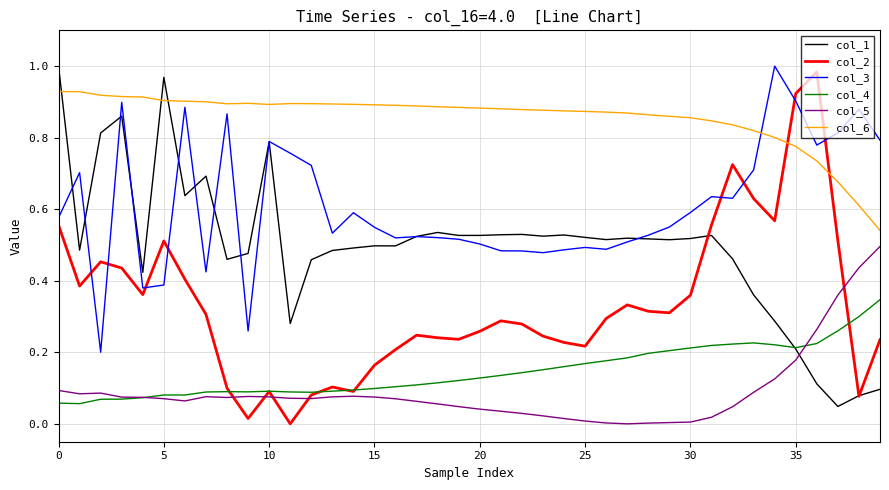

Which series has the largest total across all categories?

col_6